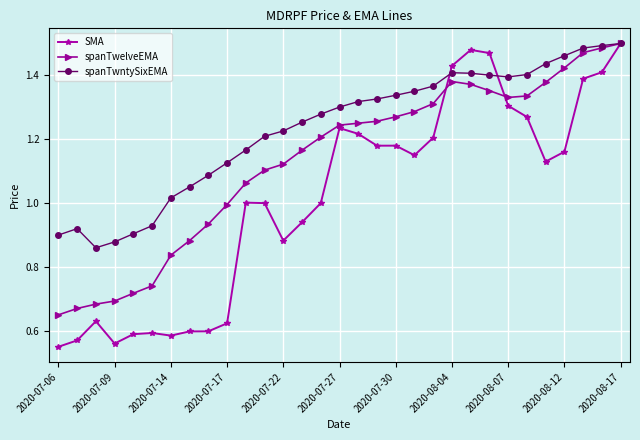

True or false: SMA has more than 2 interior local peaks.

True